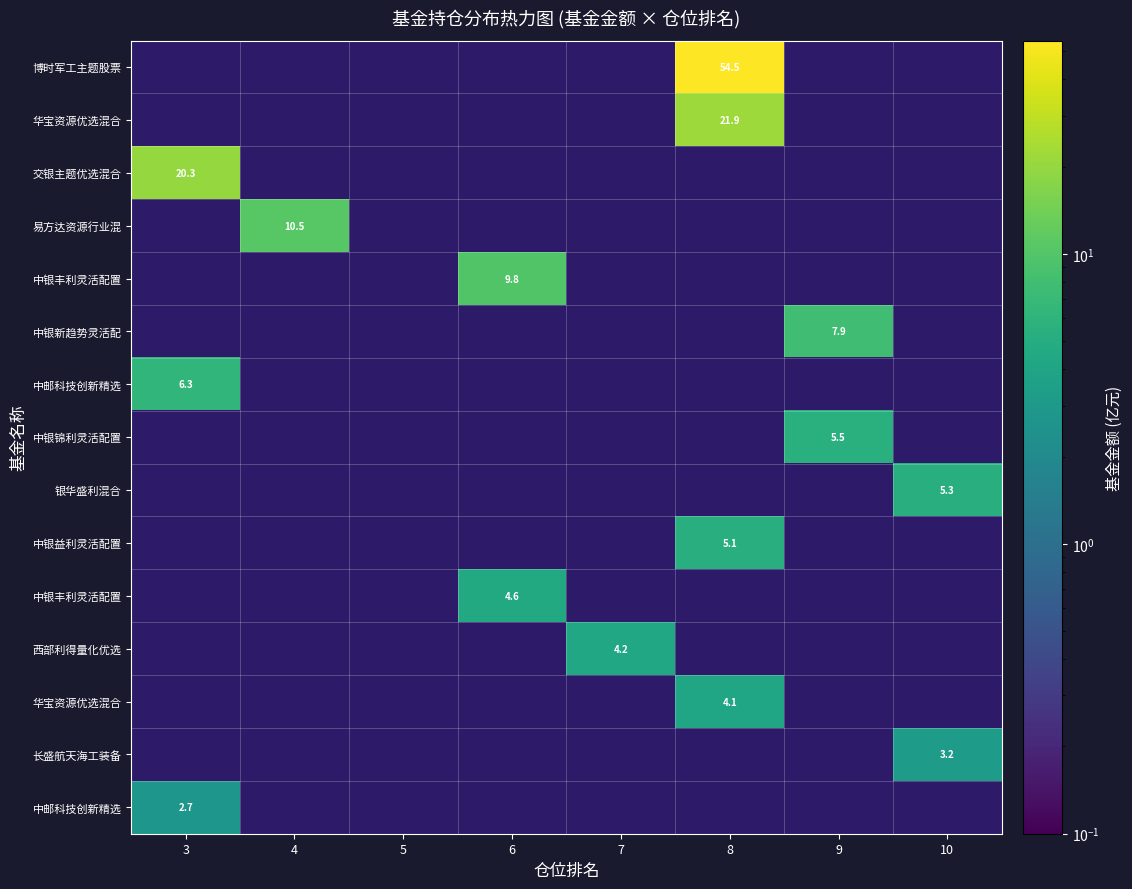

How many distinct data groups are displayed?

15